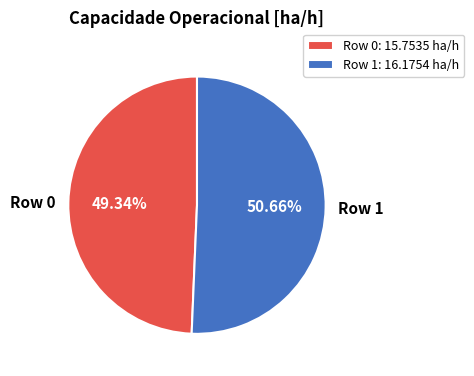

What percentage is the Row 0 slice, to the nearest percent?

49%